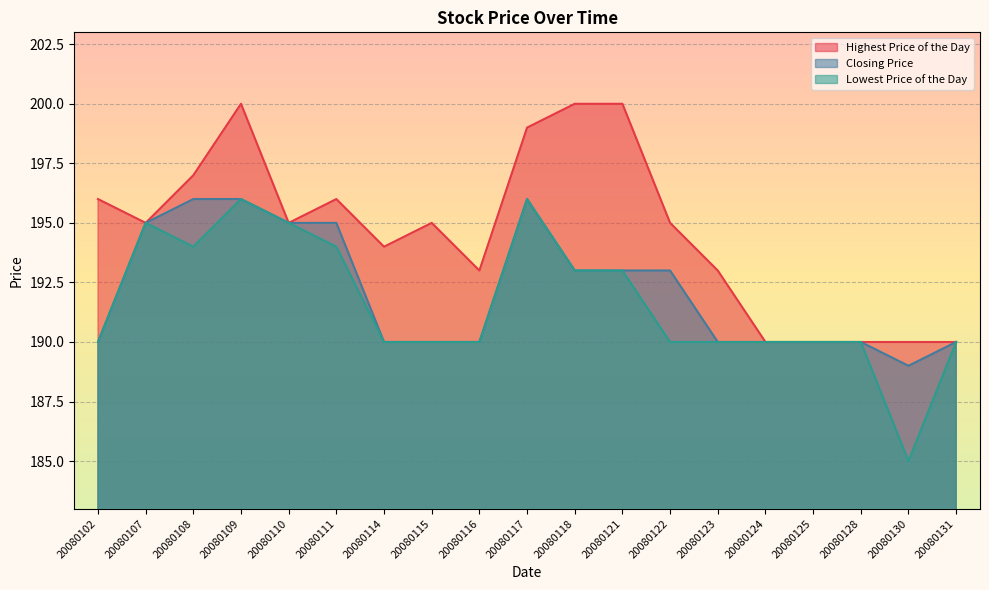

At 20080107, list the series in order from smallest to largest.

Highest Price of the Day, Closing Price, Lowest Price of the Day